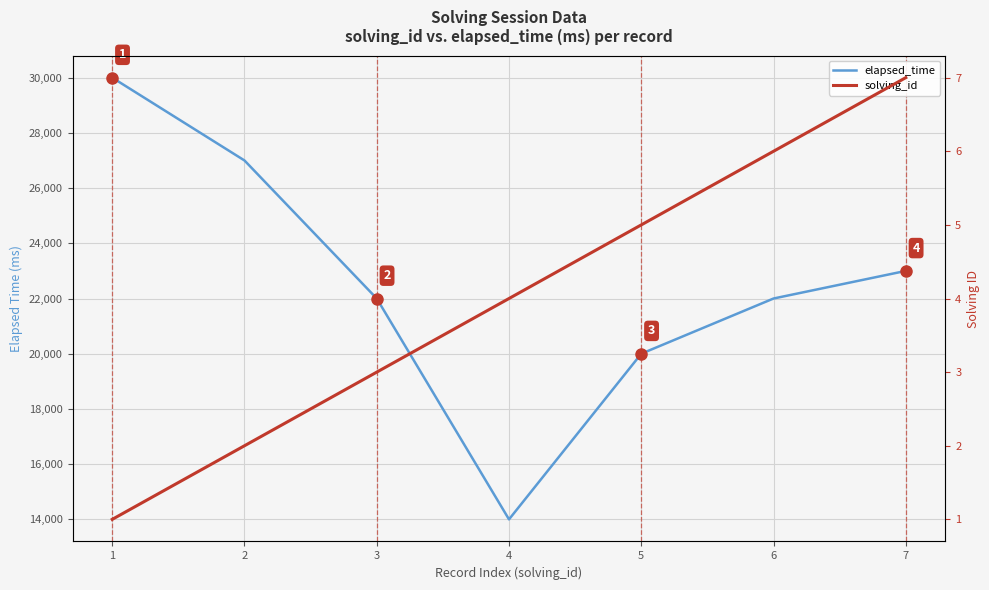

Count the number of categories in the chart.

7